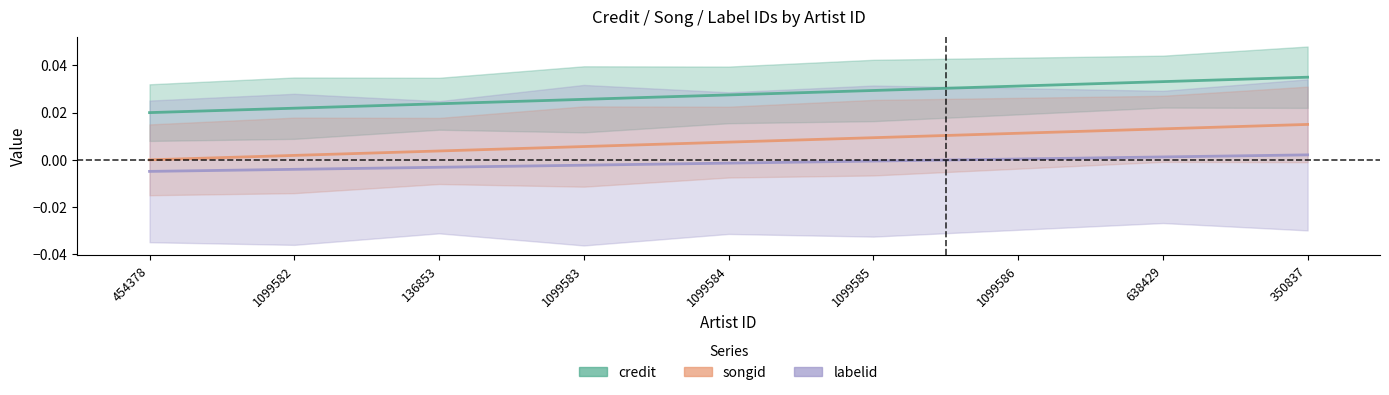

At which label does labelid reach its peak?

350837